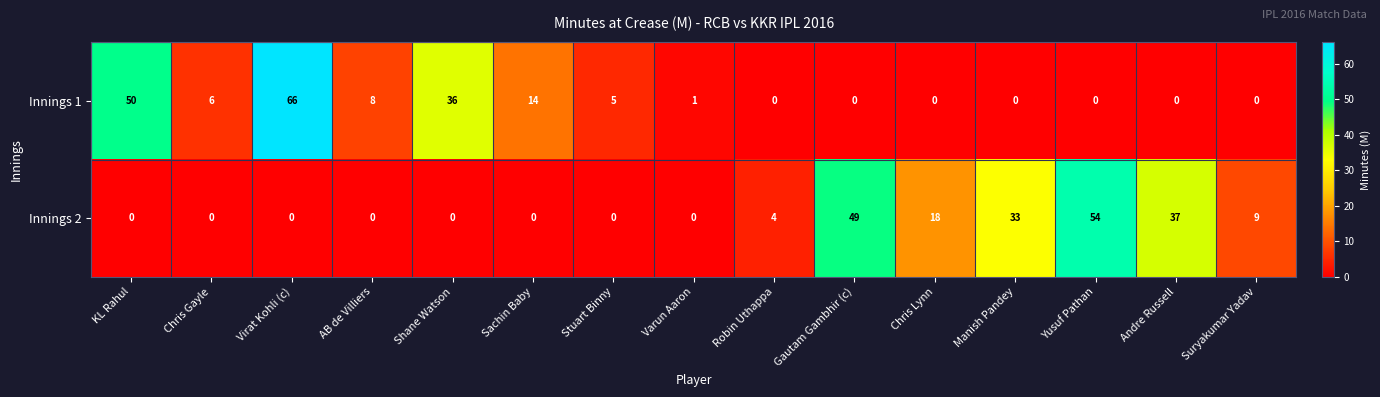

What is the difference between the highest and lowest values at Chris Gayle?

6